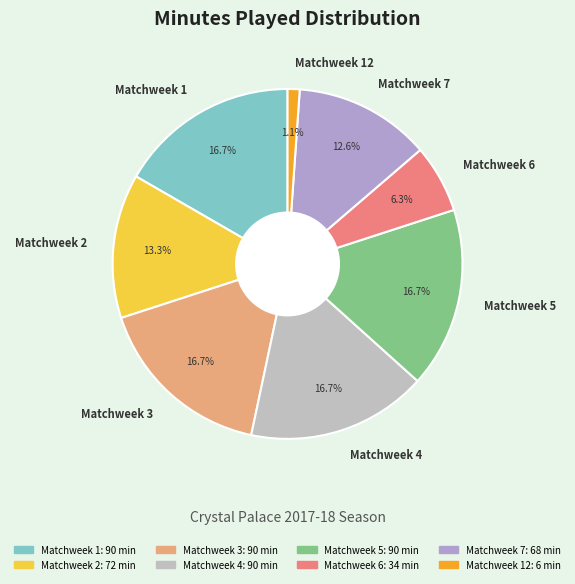

True or false: Matchweek 3 accounts for 17% of the total.

True